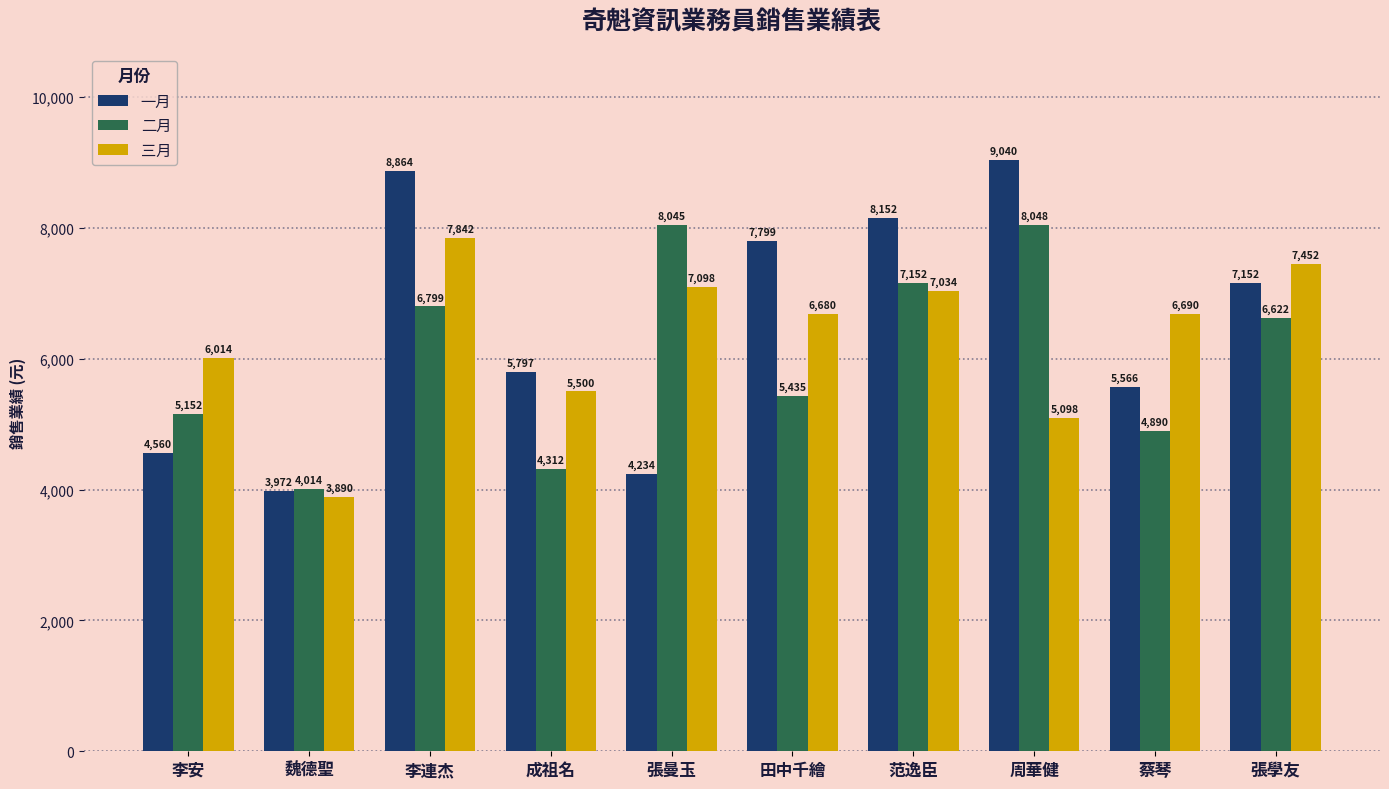

At which category is the sum across all series the highest?

李連杰